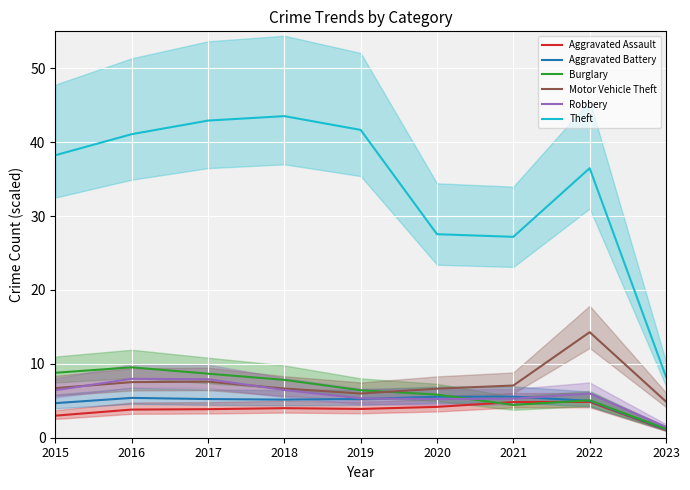

How many interior local valleys does the Robbery series have?

1